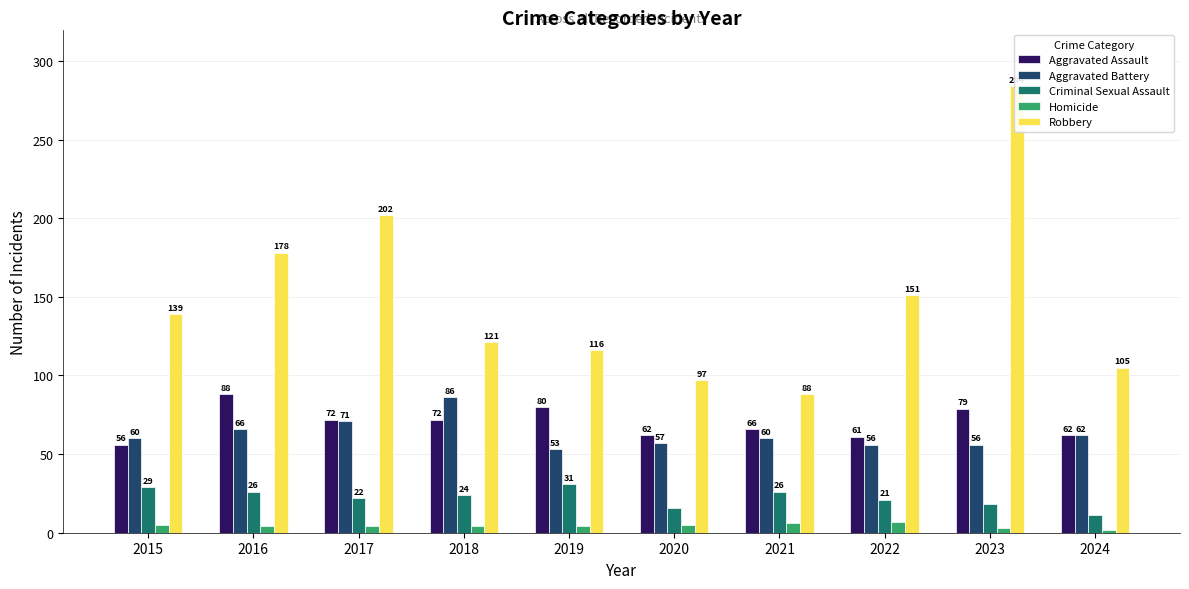

Which series has the widest spread of values?

Robbery